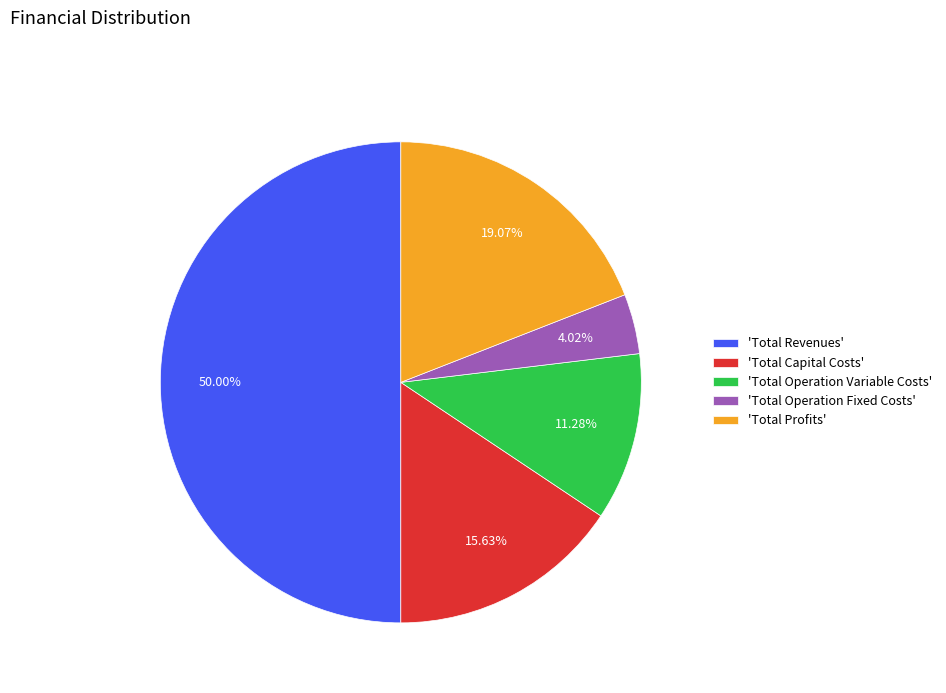

Do 'Total Profits' and 'Total Operation Variable Costs' together represent more than half of the pie?

No